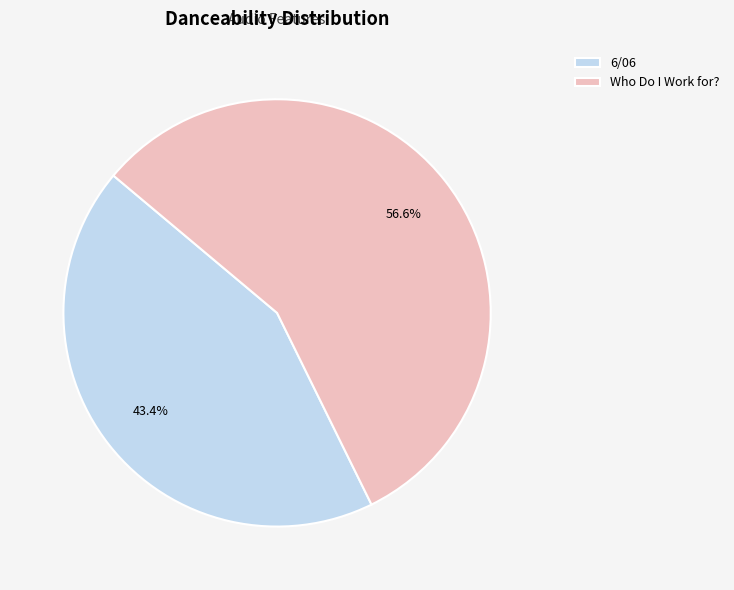

Rank the categories by value from highest to lowest.

Who Do I Work for?, 6/06